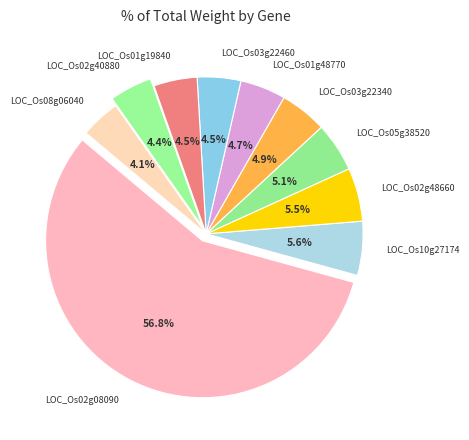

Which slice is the largest?

LOC_Os02g08090